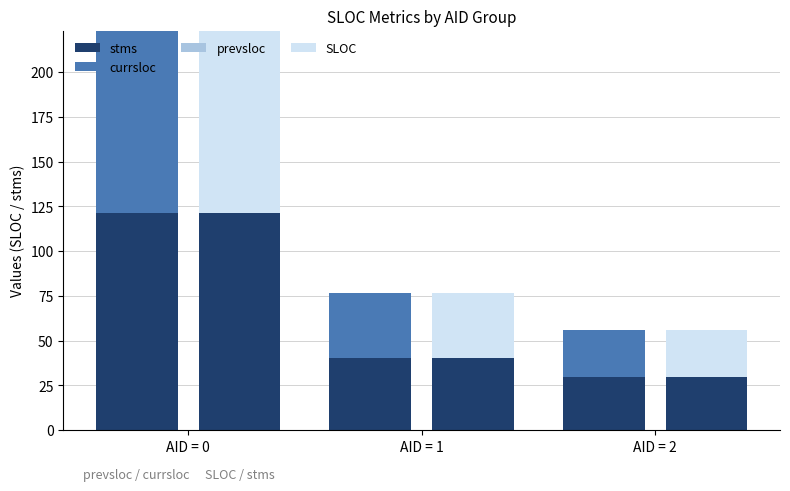

The prevsloc series shows 0.0 at AID = 2. True or false?

True